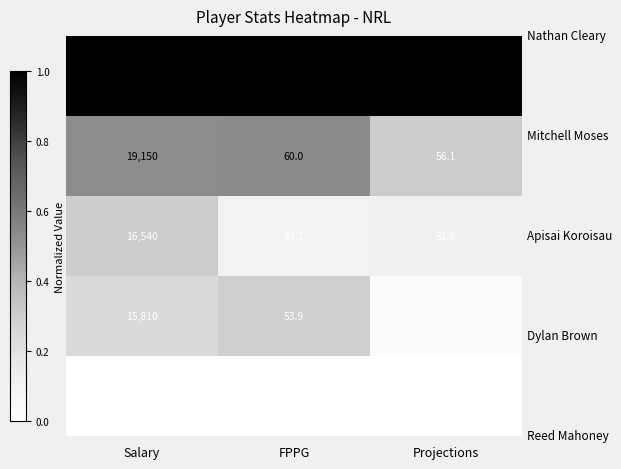

At which category is the sum across all series the highest?

Salary